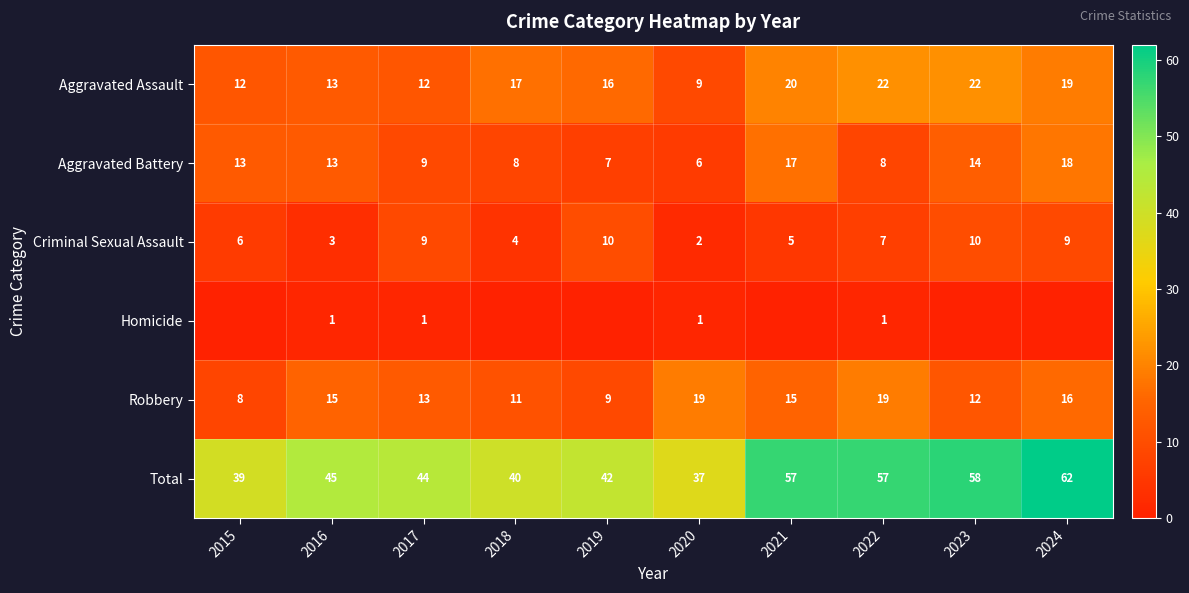

The value of Criminal Sexual Assault at 2023 is 10. True or false?

True